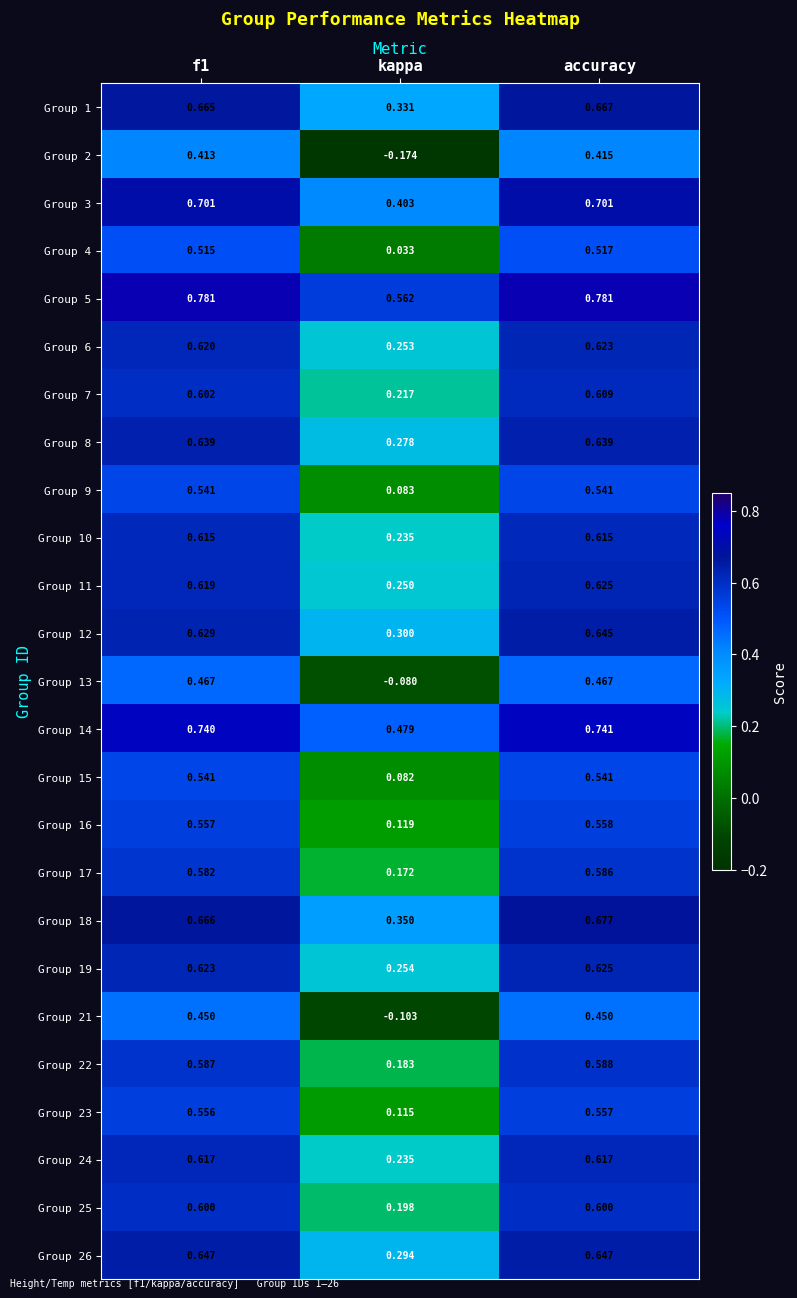

Which series has the widest spread of values?

Group 2